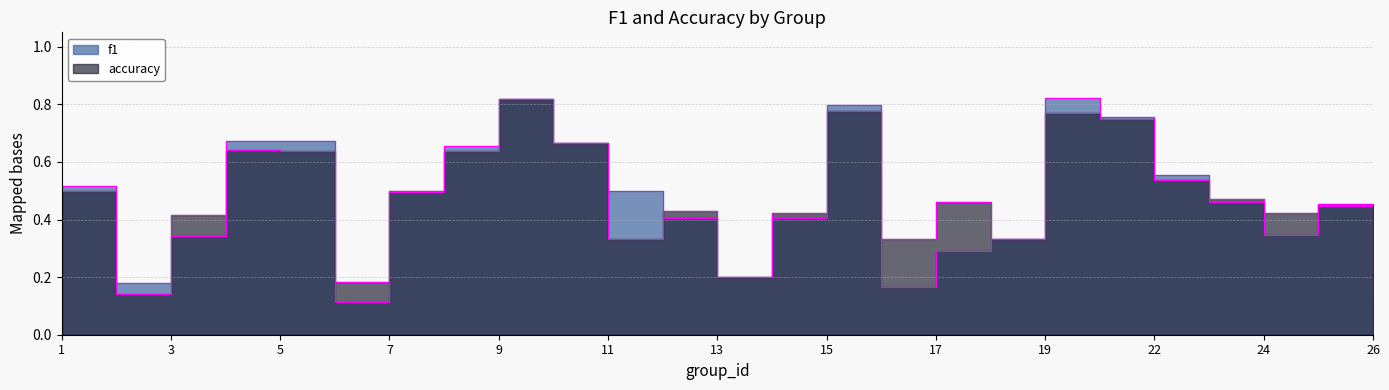

What is the total value across all series at 18?

0.7